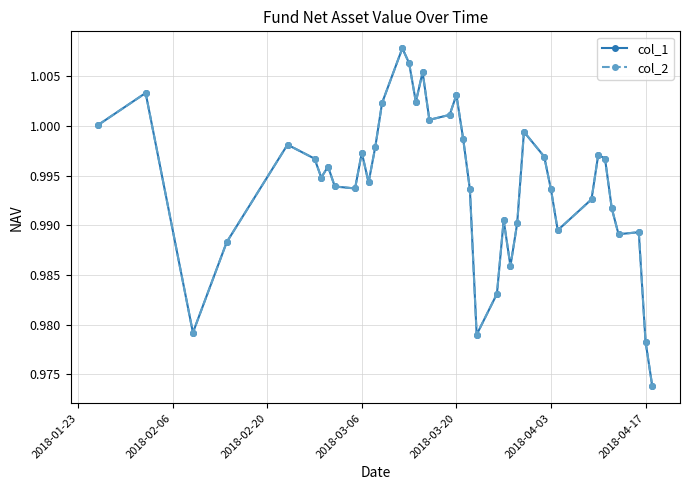

Is this an area chart (filled region under the line)?

No